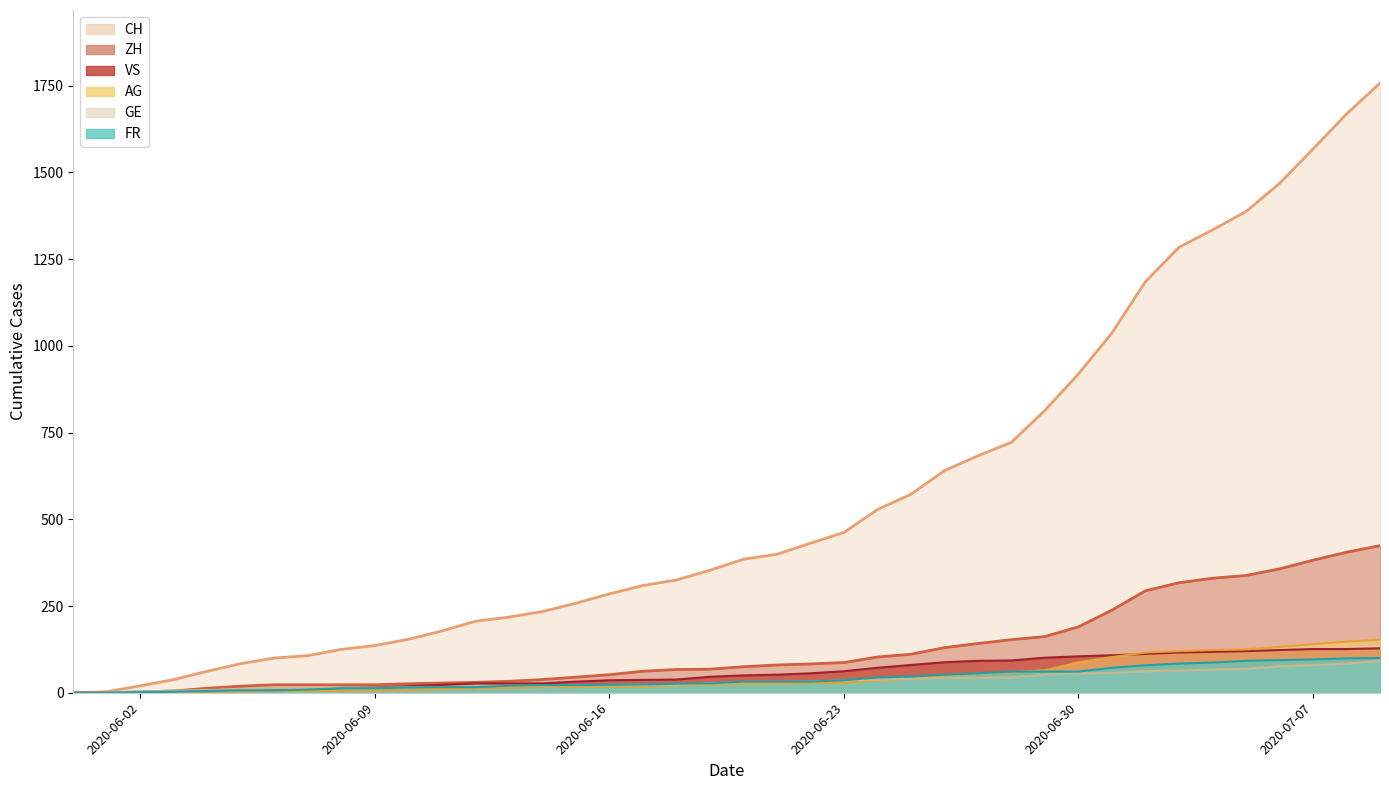

What is the label of the 35th point from the left?

2020-07-04